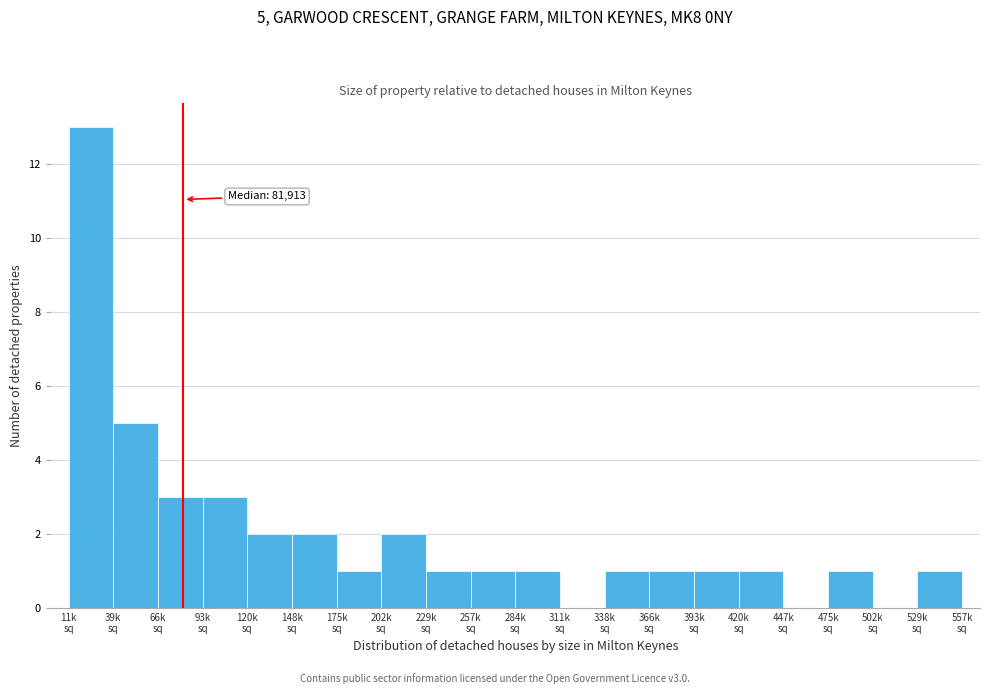

What is the greatest value displayed?

13